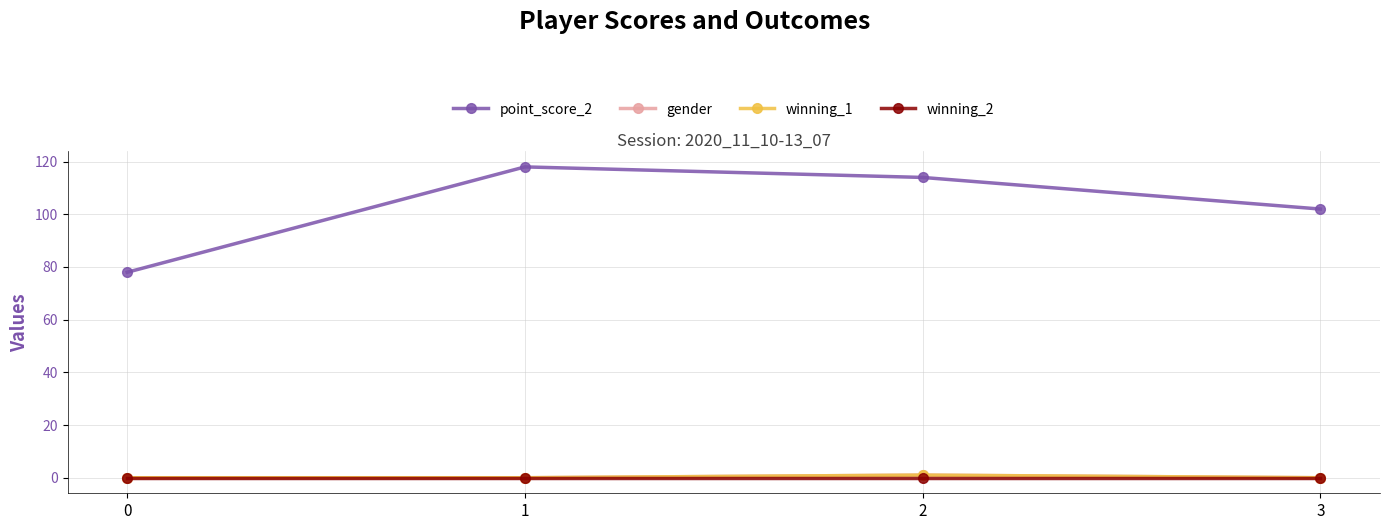

Between 1 and 0, which is larger?

1